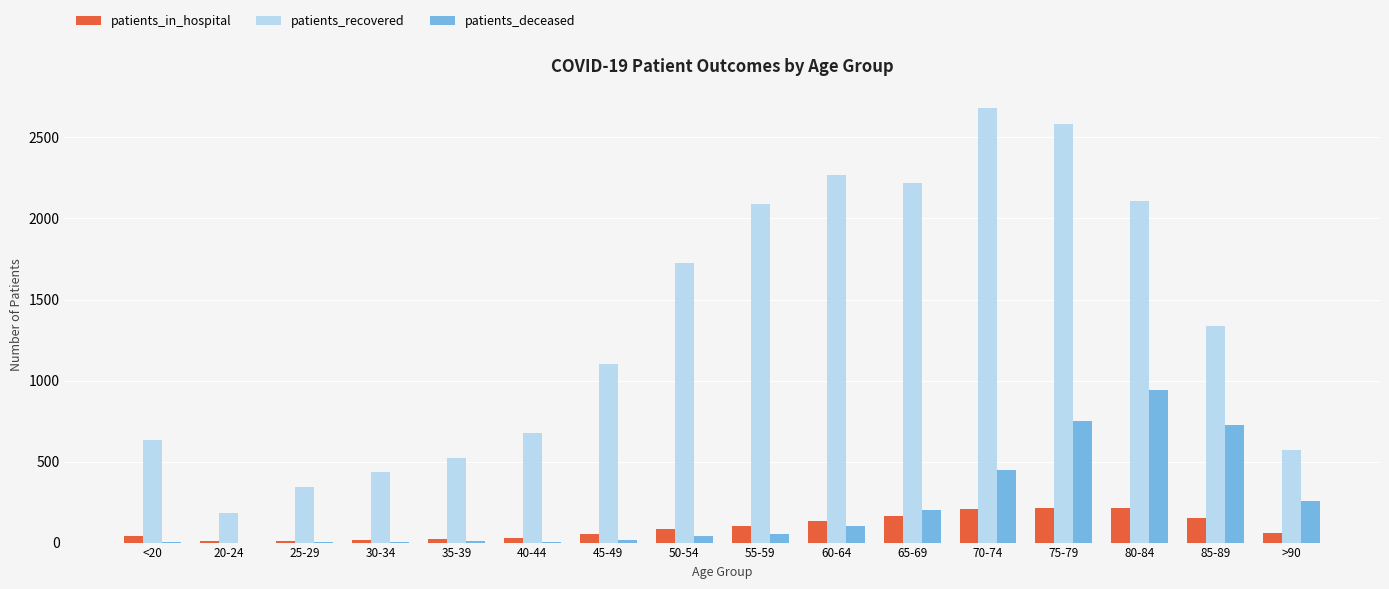

Is the value of patients_in_hospital at 35-39 greater than the value of patients_recovered at 75-79?

No